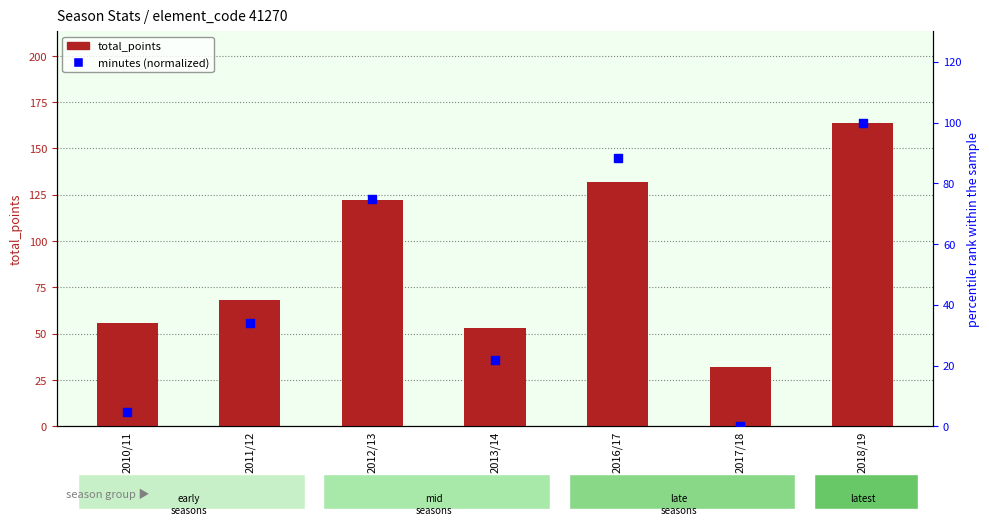

Which series reaches the minimum Y coordinate?

minutes (normalized)